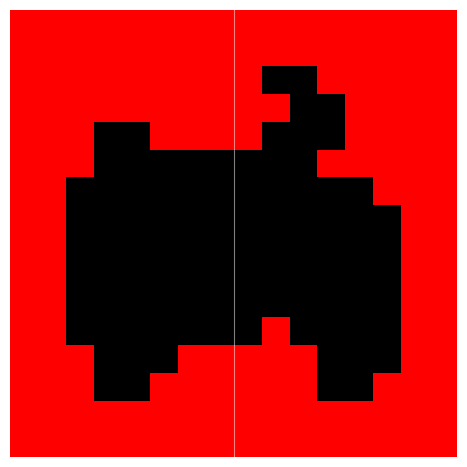

What is the sum of all row_12 values?

10